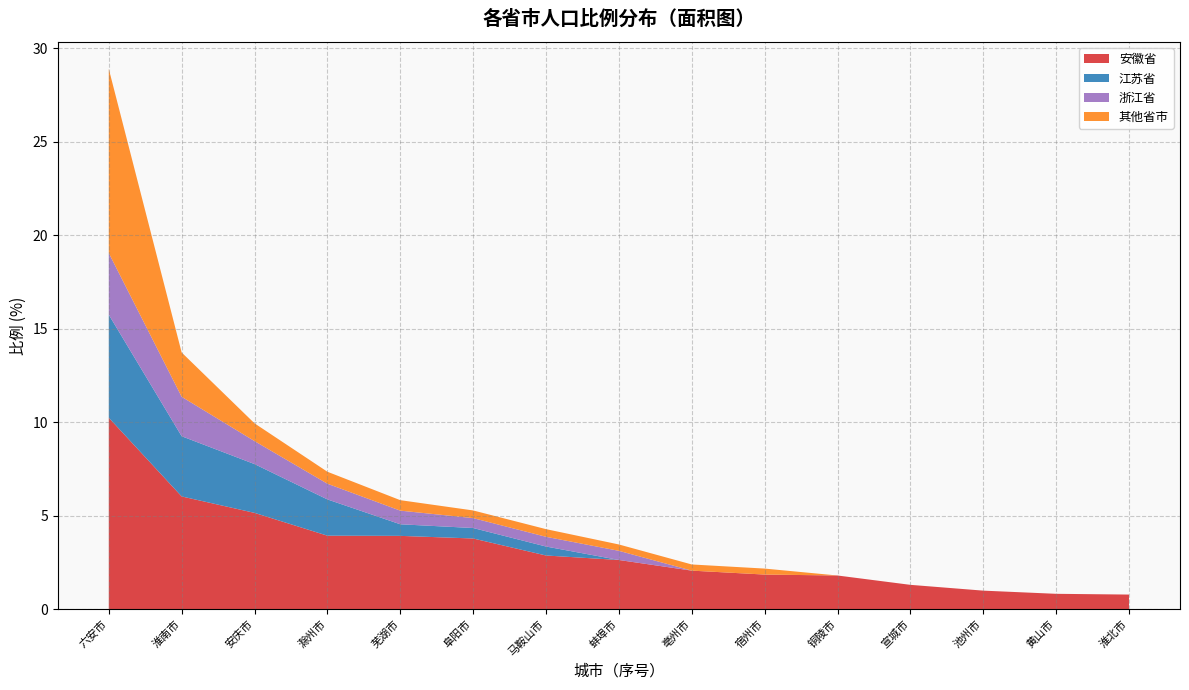

Reading right to left, extract all data points from this chart.

安徽省: 淮北市=0.8	黄山市=0.8	池州市=1.0	宣城市=1.3	铜陵市=1.8	宿州市=1.9	亳州市=2.1	蚌埠市=2.6	马鞍山市=2.9	阜阳市=3.8	芜湖市=3.9	滁州市=3.9	安庆市=5.2	淮南市=6.0	六安市=10.2
江苏省: 淮北市=0.0	黄山市=0.0	池州市=0.0	宣城市=0.0	铜陵市=0.0	宿州市=0.0	亳州市=0.0	蚌埠市=0.0	马鞍山市=0.5	阜阳市=0.6	芜湖市=0.6	滁州市=1.9	安庆市=2.6	淮南市=3.2	六安市=5.5
浙江省: 淮北市=0.0	黄山市=0.0	池州市=0.0	宣城市=0.0	铜陵市=0.0	宿州市=0.0	亳州市=0.0	蚌埠市=0.5	马鞍山市=0.5	阜阳市=0.5	芜湖市=0.7	滁州市=0.8	安庆市=1.2	淮南市=2.1	六安市=3.3
其他省市: 淮北市=0.0	黄山市=0.0	池州市=0.0	宣城市=0.0	铜陵市=0.0	宿州市=0.3	亳州市=0.3	蚌埠市=0.3	马鞍山市=0.4	阜阳市=0.4	芜湖市=0.6	滁州市=0.6	安庆市=0.9	淮南市=2.4	六安市=9.8